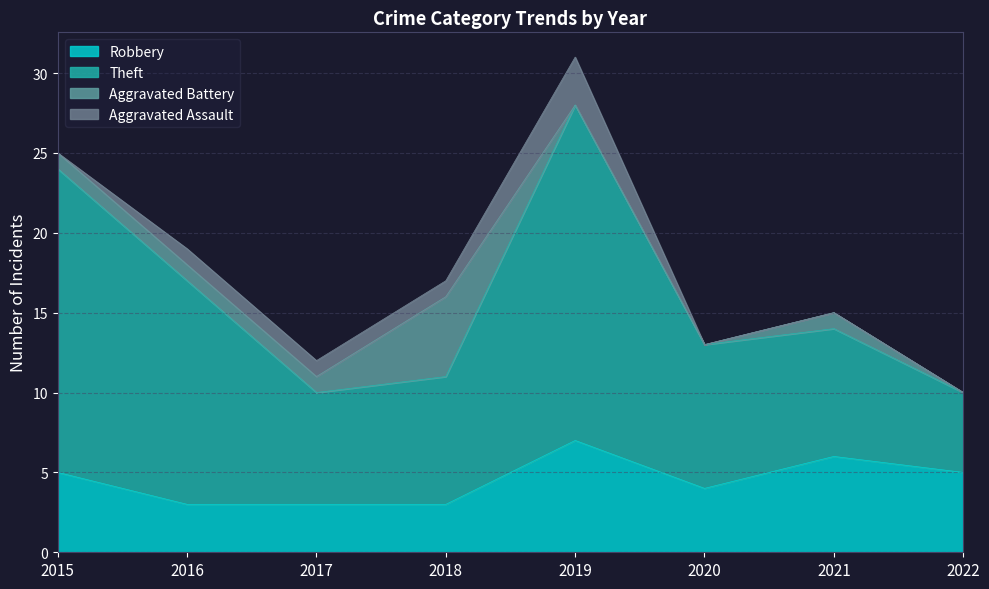

The Robbery series shows 3 at 2022. True or false?

False